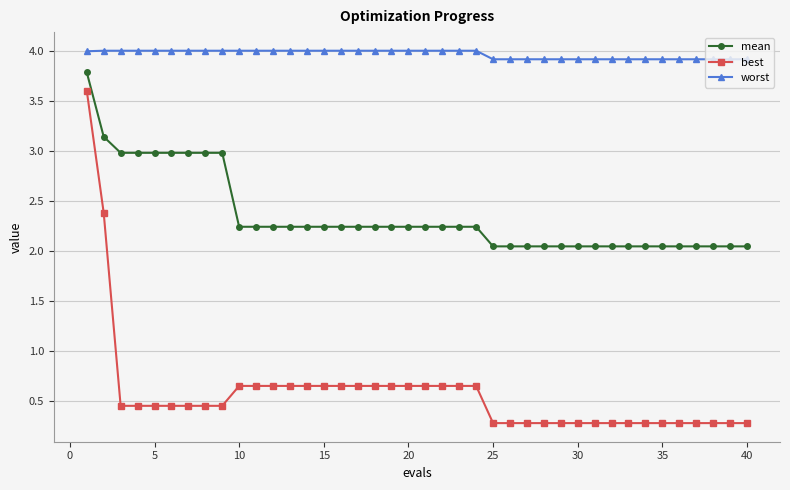

At how many categories does at least one series exceed 2?

40